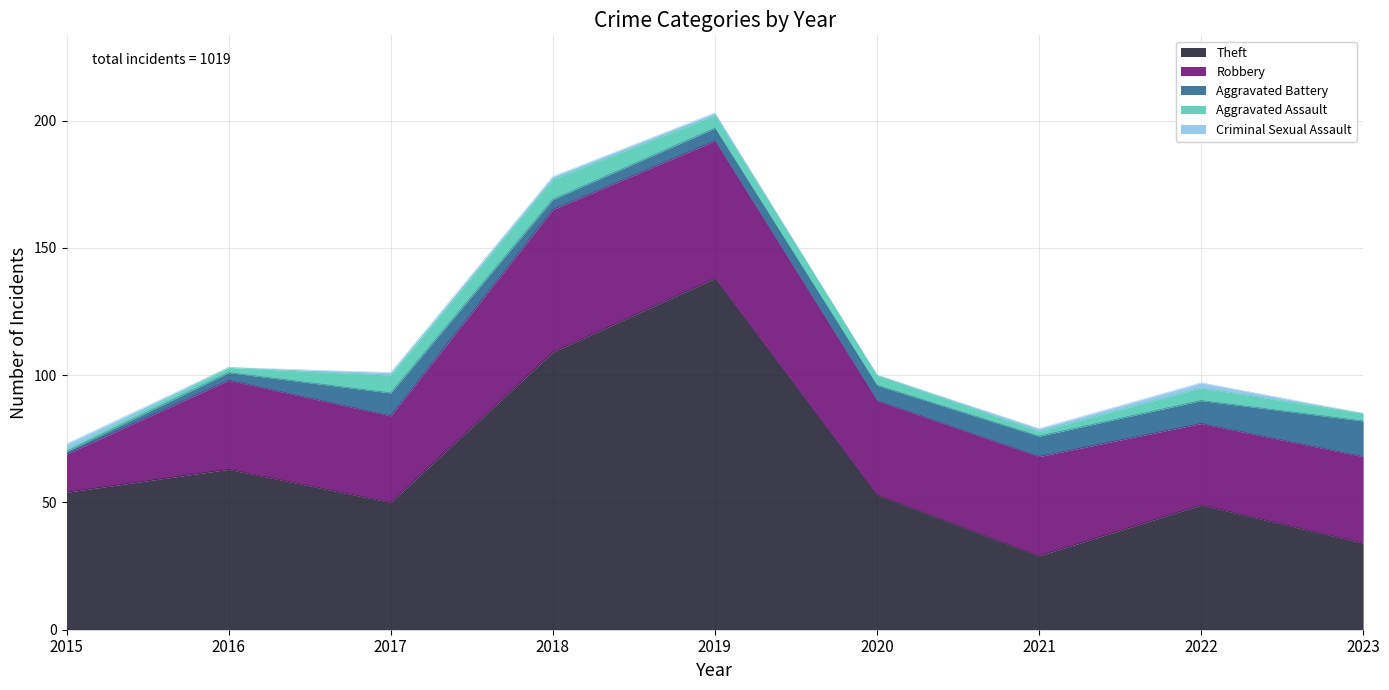

What is the difference between the highest and lowest values at 2019?

137